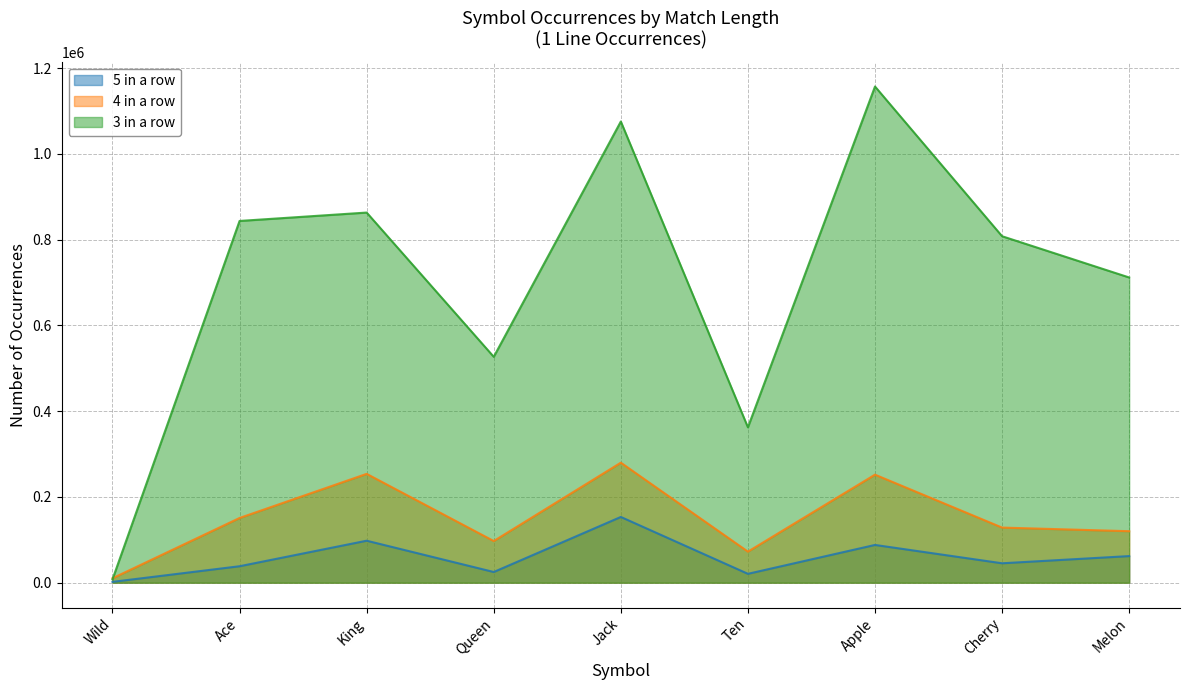

How many series are shown in this chart?

3